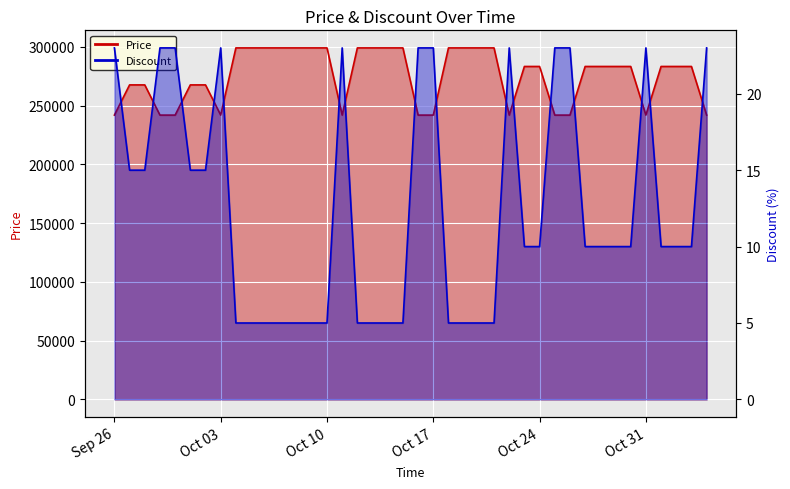

At how many categories does at least one series exceed 97092?

40